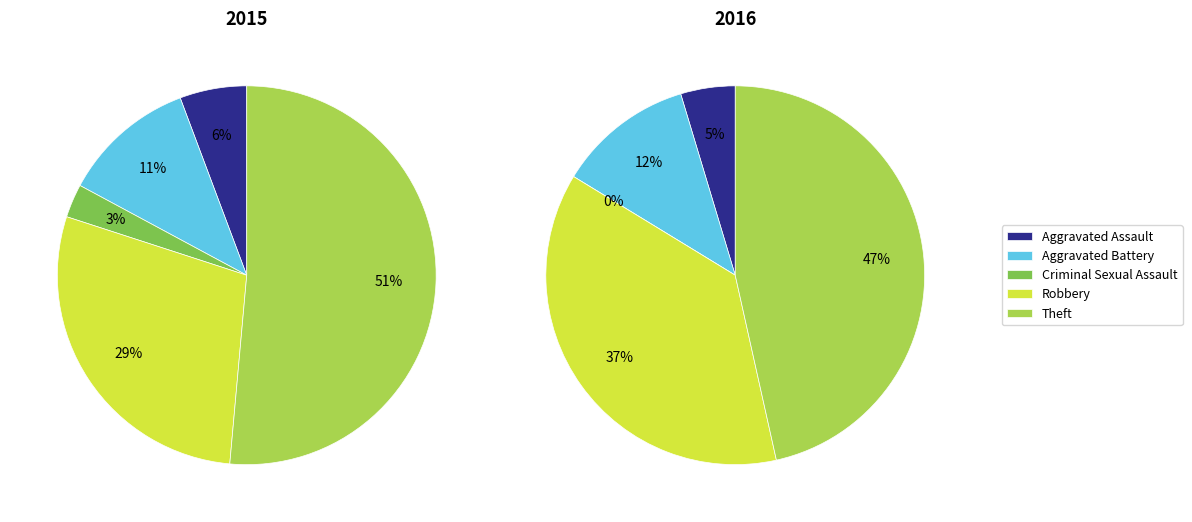

Count the number of slices in the pie.

5